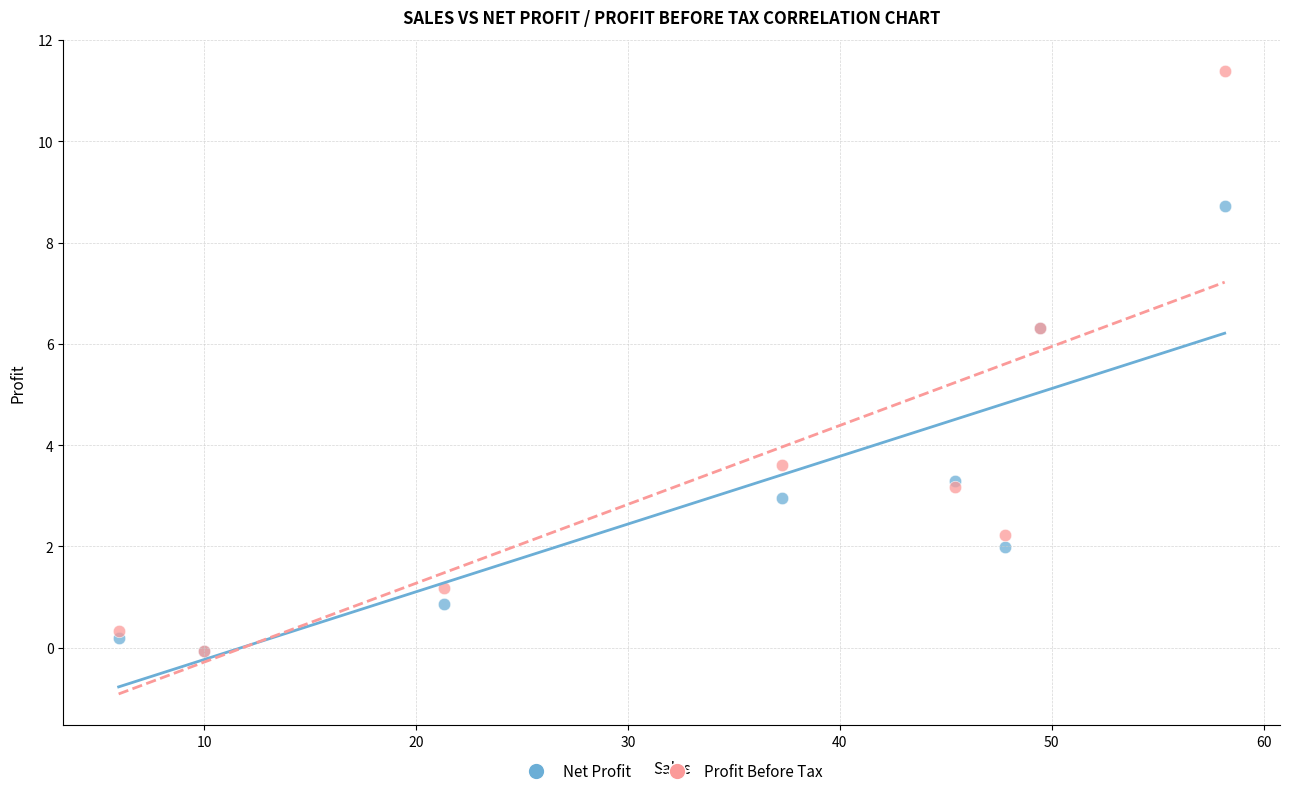

In the Net Profit series, what Y value is closest to 4?

3.3